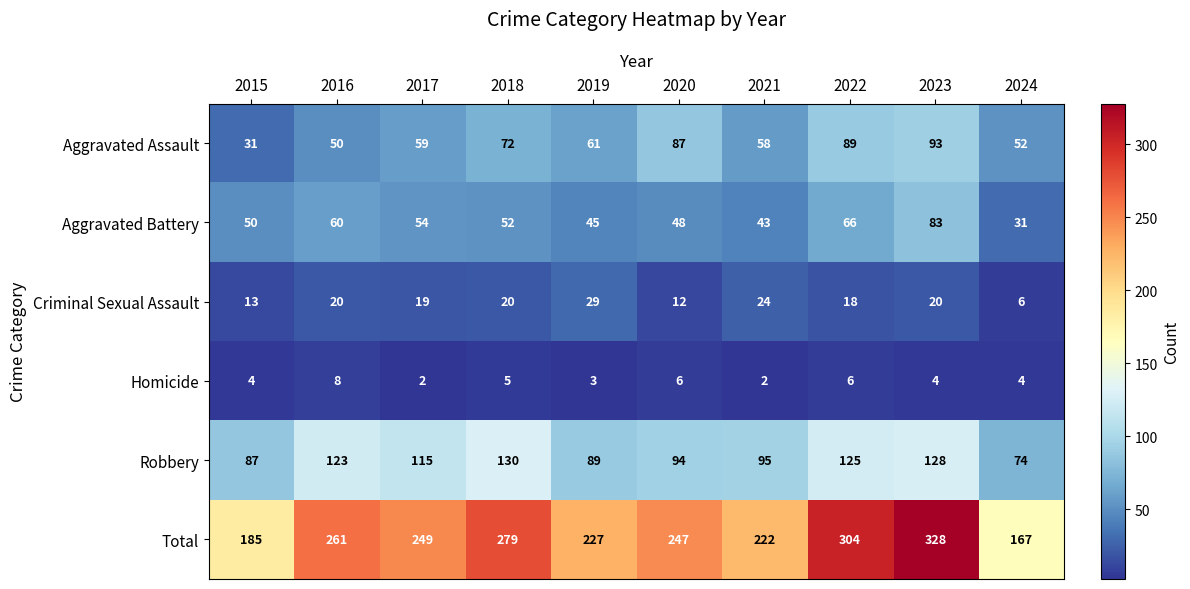

At which label does Total reach its peak?

2023